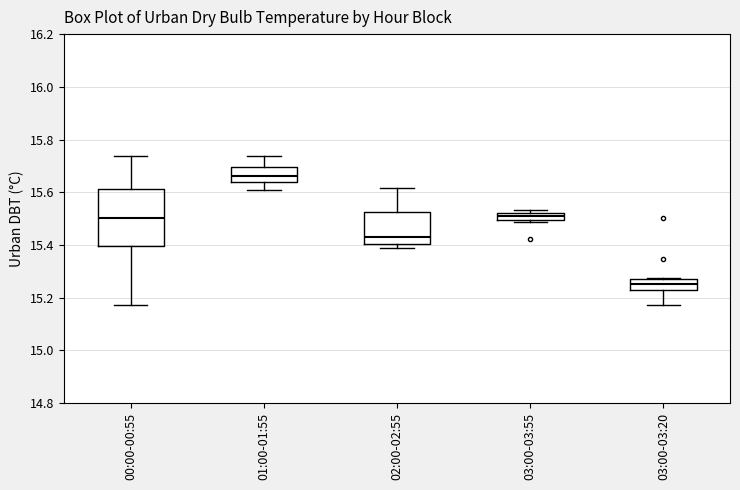

Which box's median line is the highest?

01:00-01:55